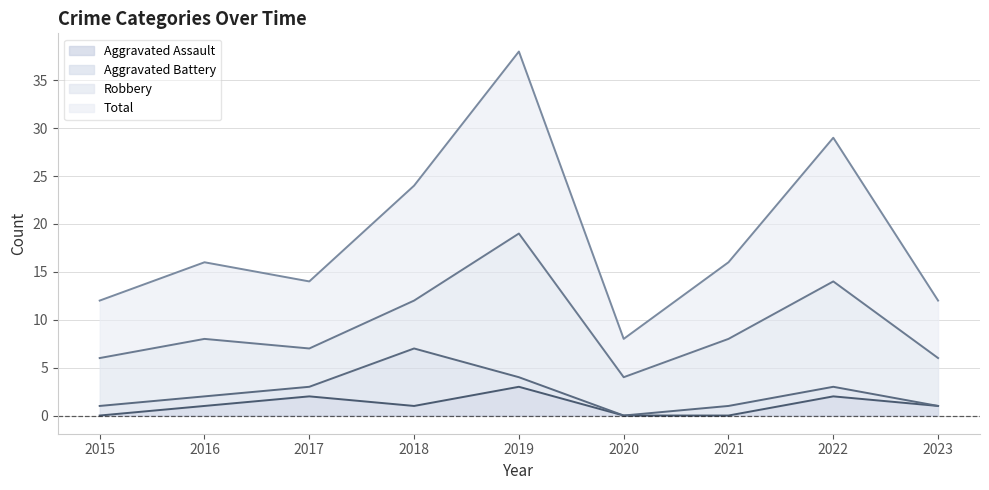

What is the spread (max minus min) of values at 2023?

11